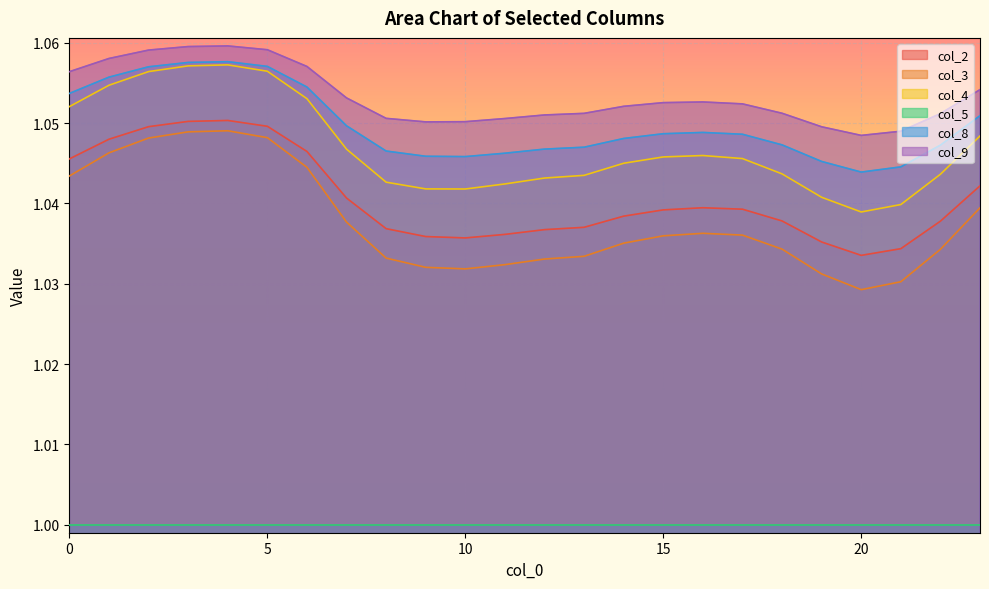

Count the number of data series in this chart.

6